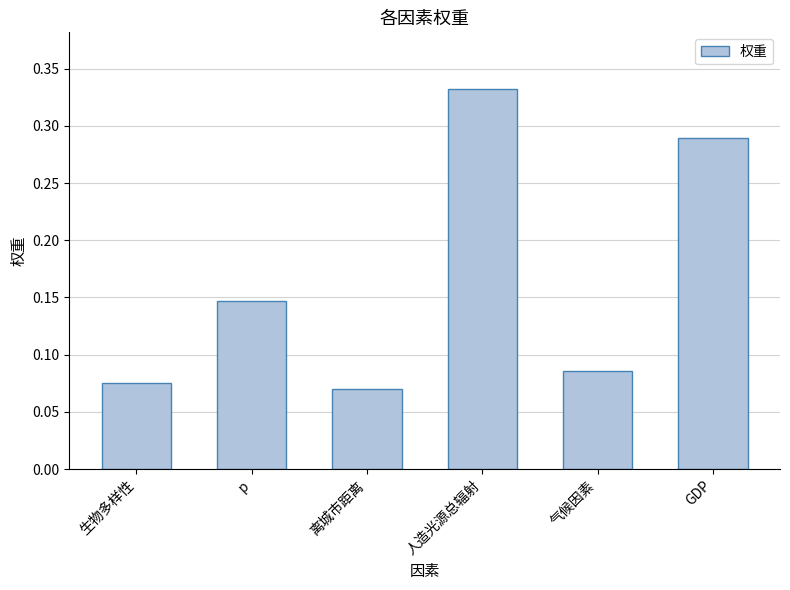

The value at GDP is 0.2. True or false?

False